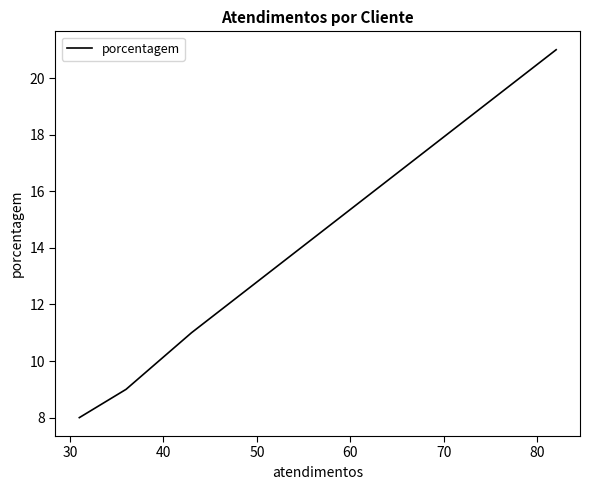

What is the average value?

12